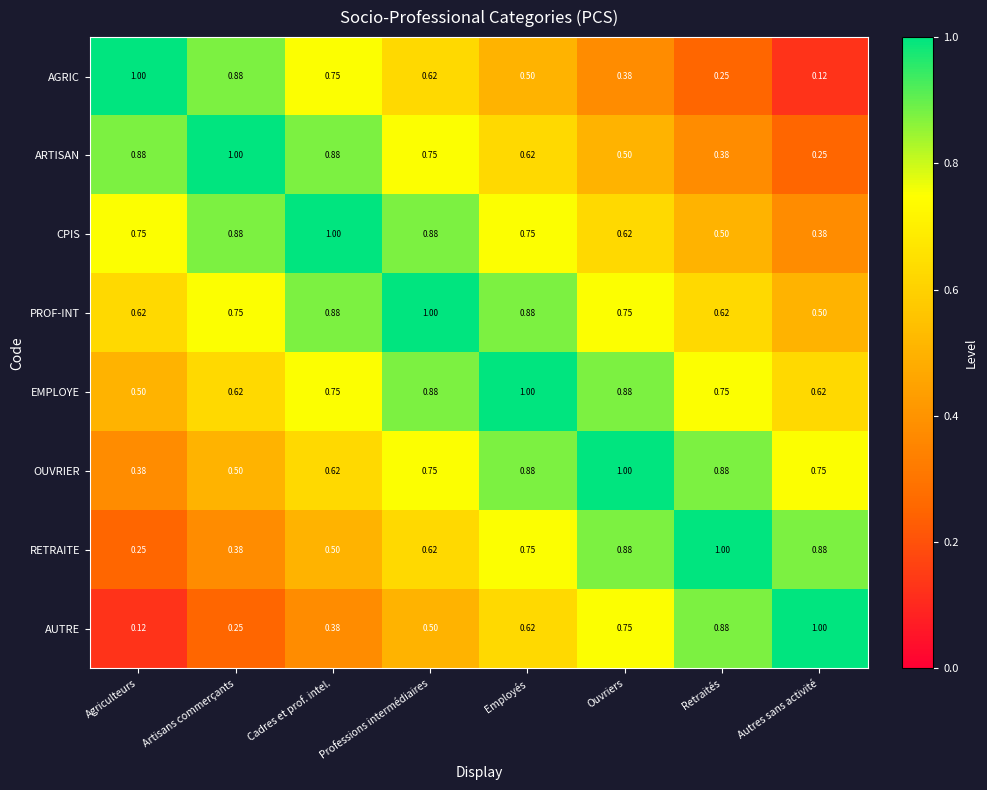

How many data points does each series have?

8